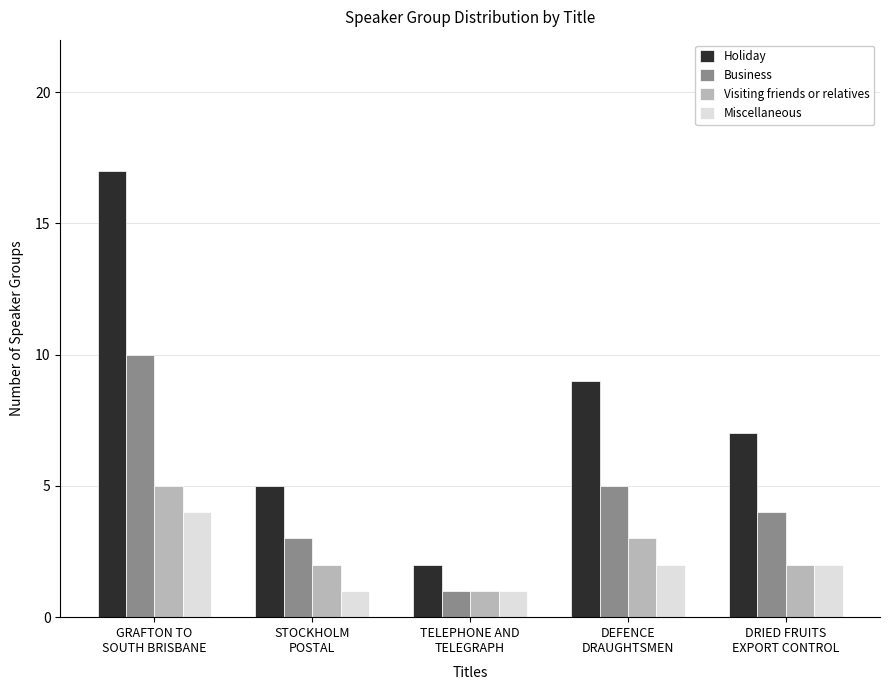

What is the maximum value for Visiting friends or relatives?

5